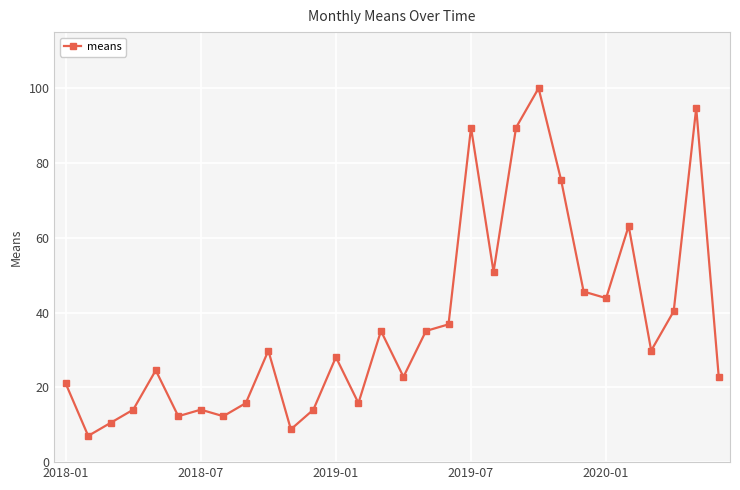

True or false: the data has more than 0 interior local peaks.

True